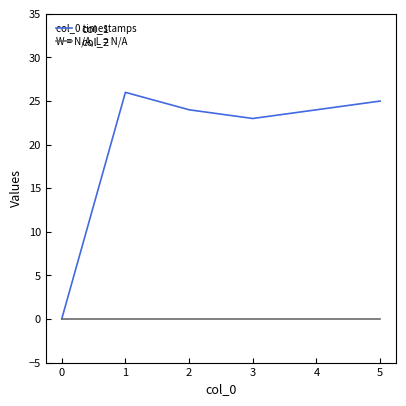

Is the value of col_2 at 5 greater than the value of col_1 at 4?

No